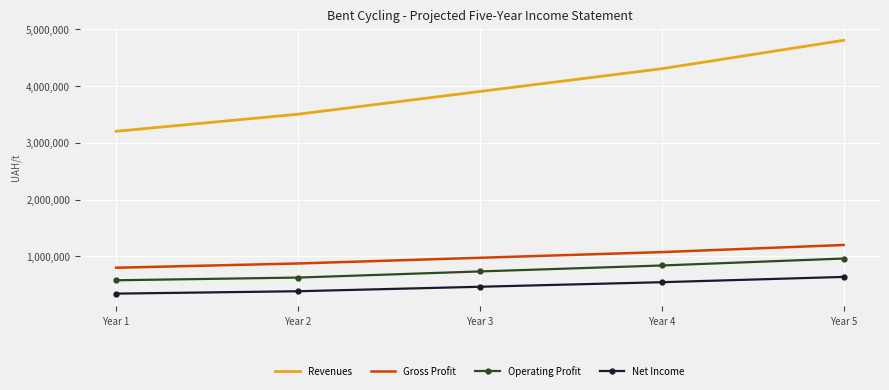

Is it true that Net Income equals 638577.0 at Year 5?

True